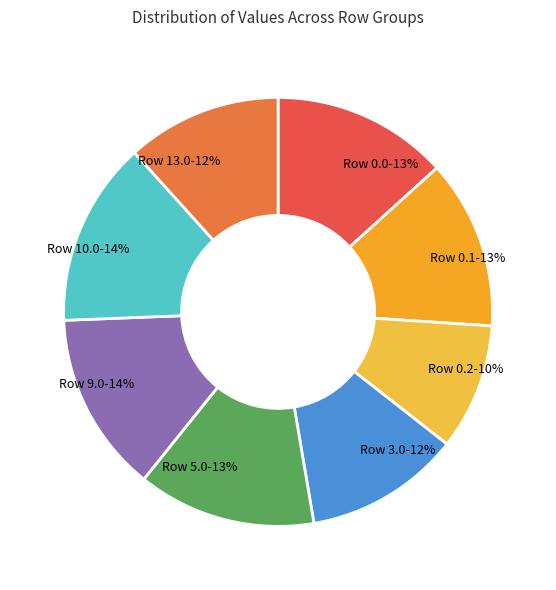

Between Row 13.0 and Row 10.0, which is larger?

Row 10.0